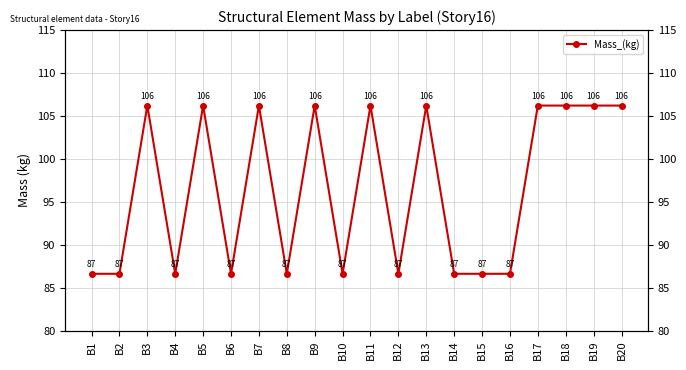

How many interior local valleys (lower than both neighbors) does the data have?

5